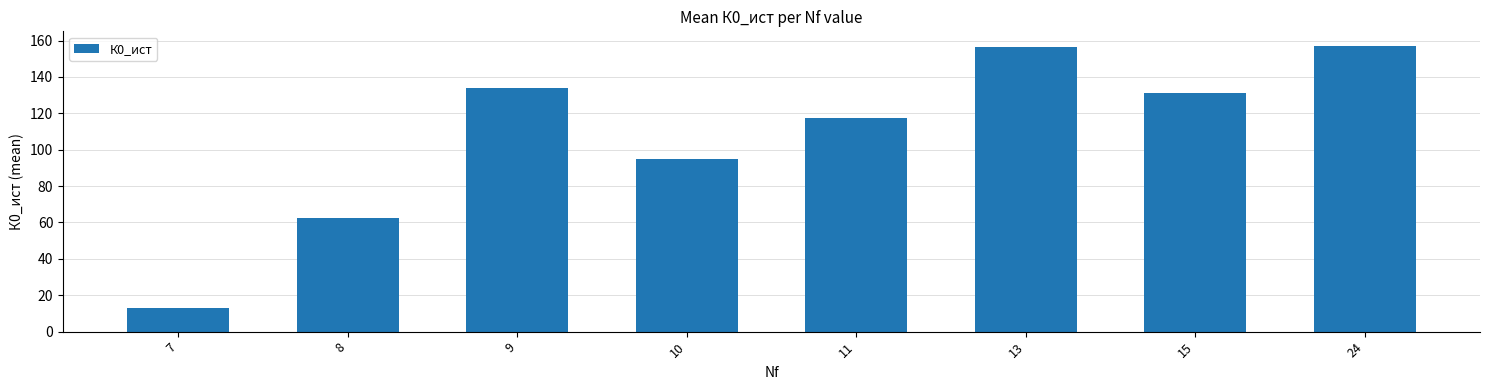

Where is the data nearest to the value 84?

10